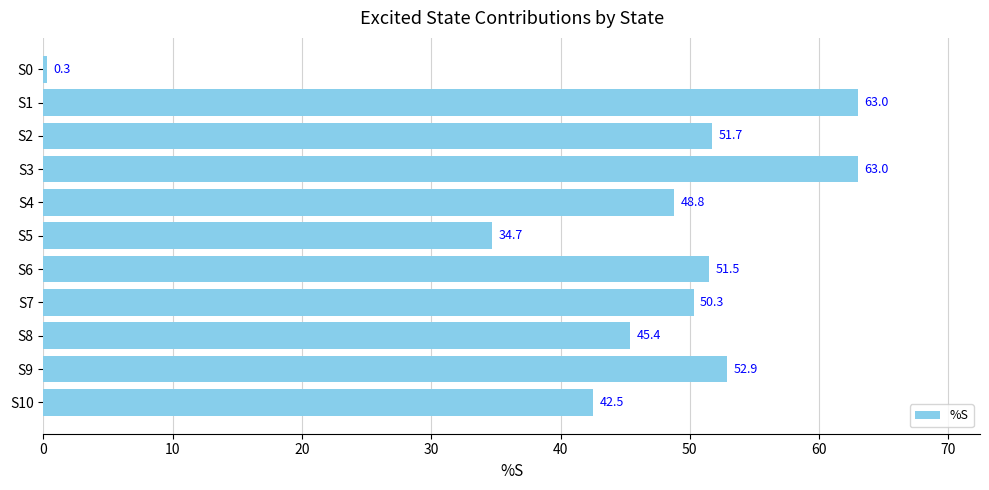

What is the average value?

45.8